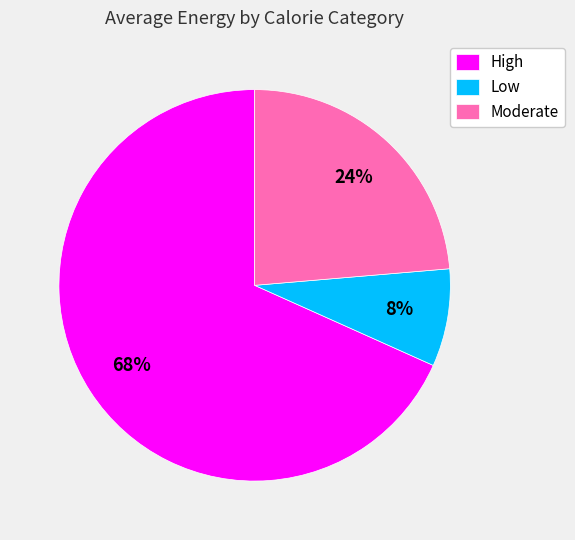

What percentage is the Moderate slice, to the nearest percent?

24%